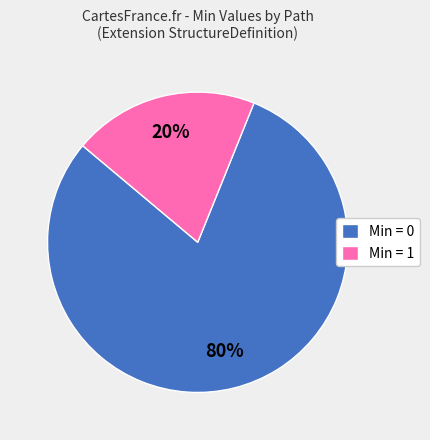

Combined, do Min = 0 and Min = 1 account for over 50%?

Yes